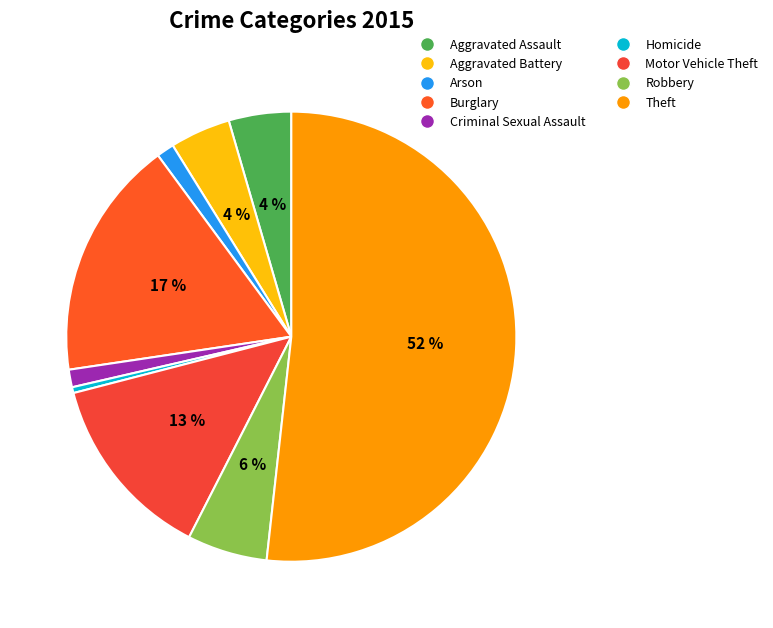

Count the number of slices in the pie.

9